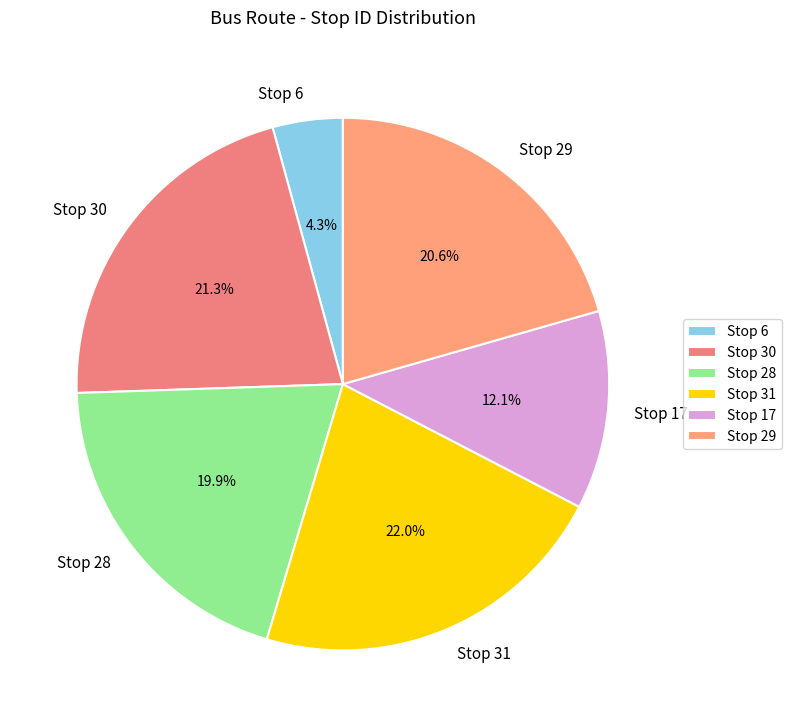

Is Stop 28 the majority of the pie?

No